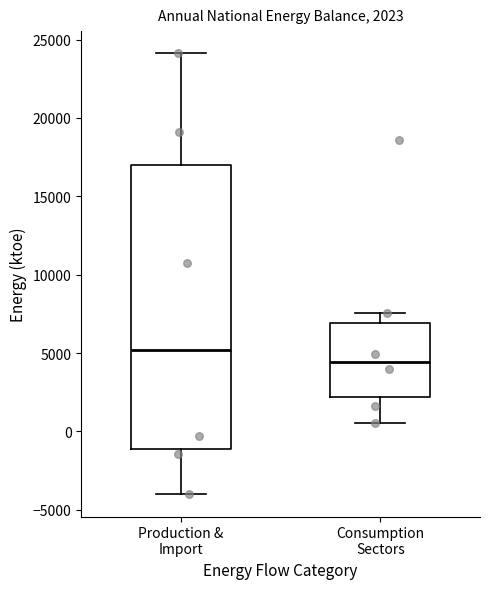

Which box has the lowest median line?

Consumption Sectors